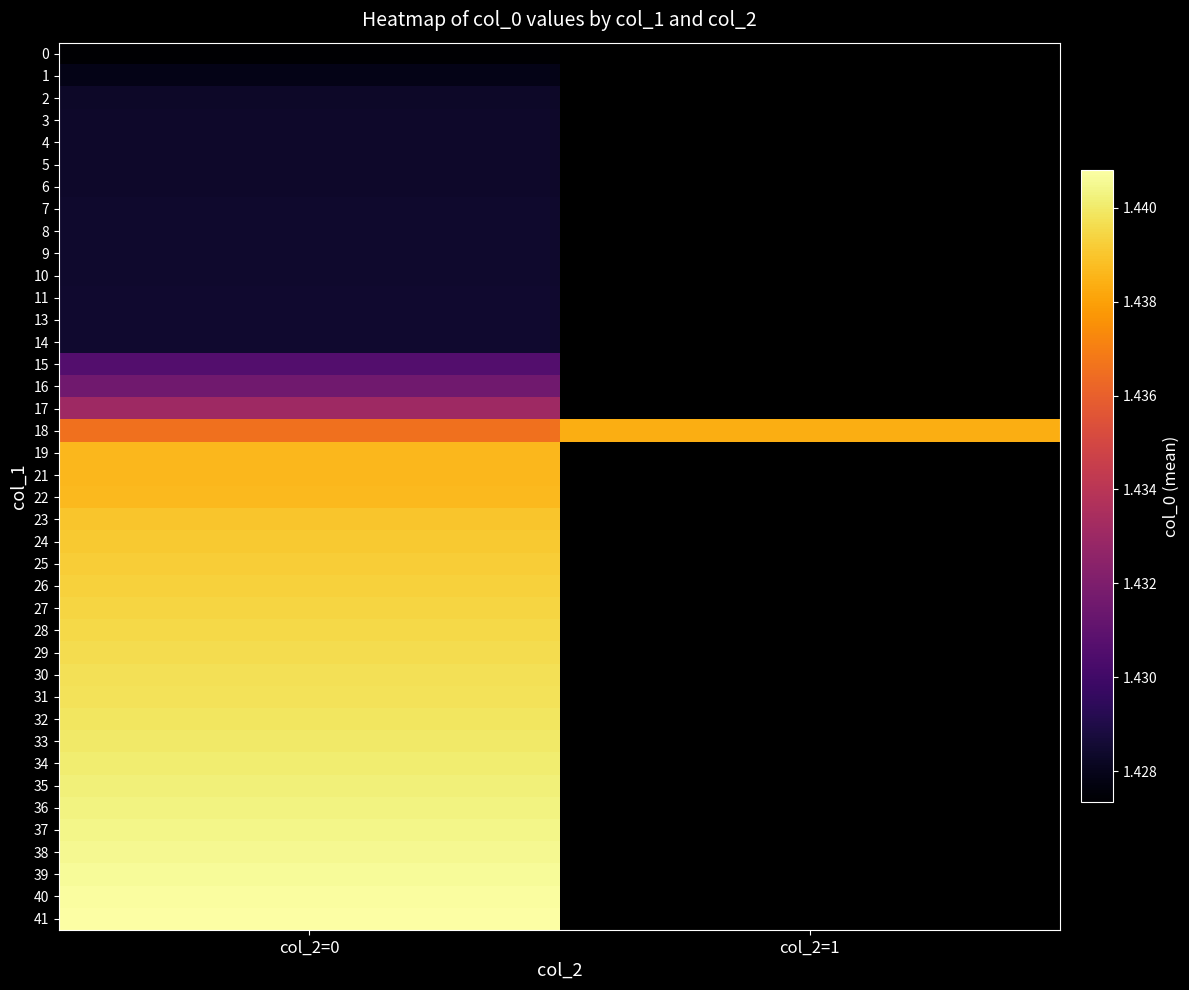

How many data points does each series have?

2